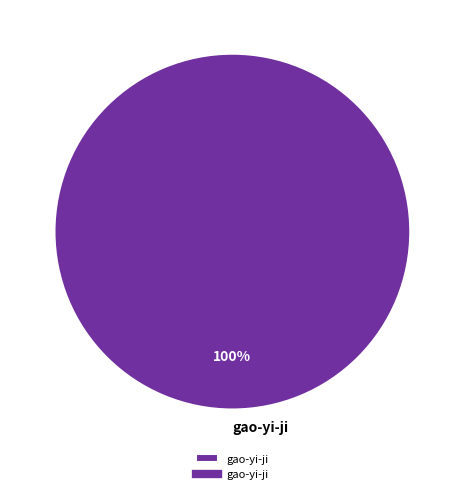

Is there any slice that represents more than half of the pie?

Yes